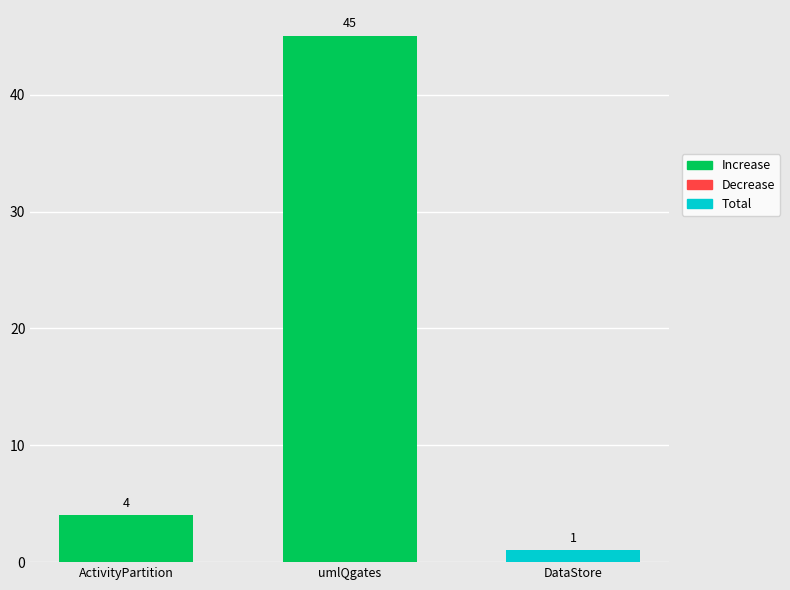

Are the bars horizontal?

No